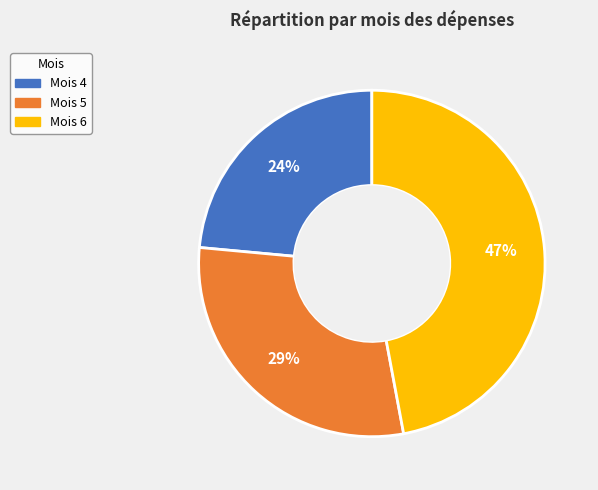

Is there a majority slice in this chart?

No